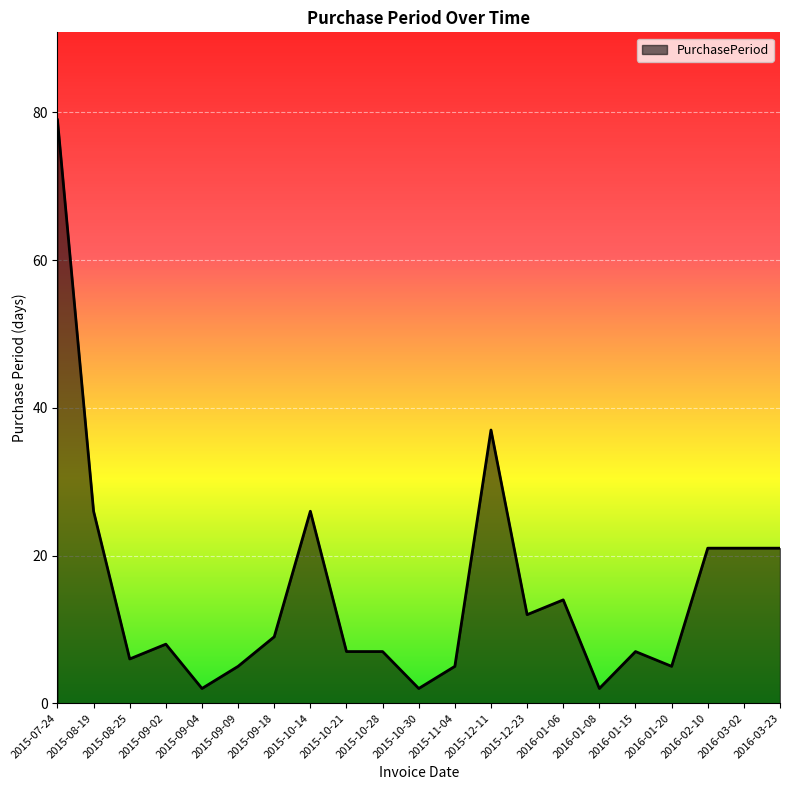

Where is the data nearest to the value 40?

2015-12-11